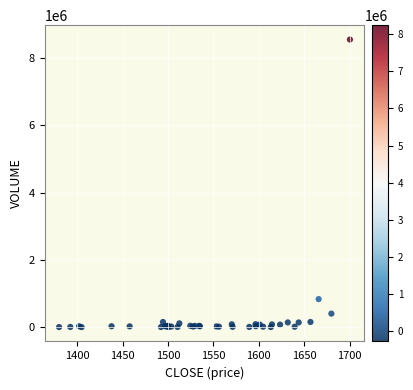

What Y value in the scatter plot is closest to 4274029?

839072